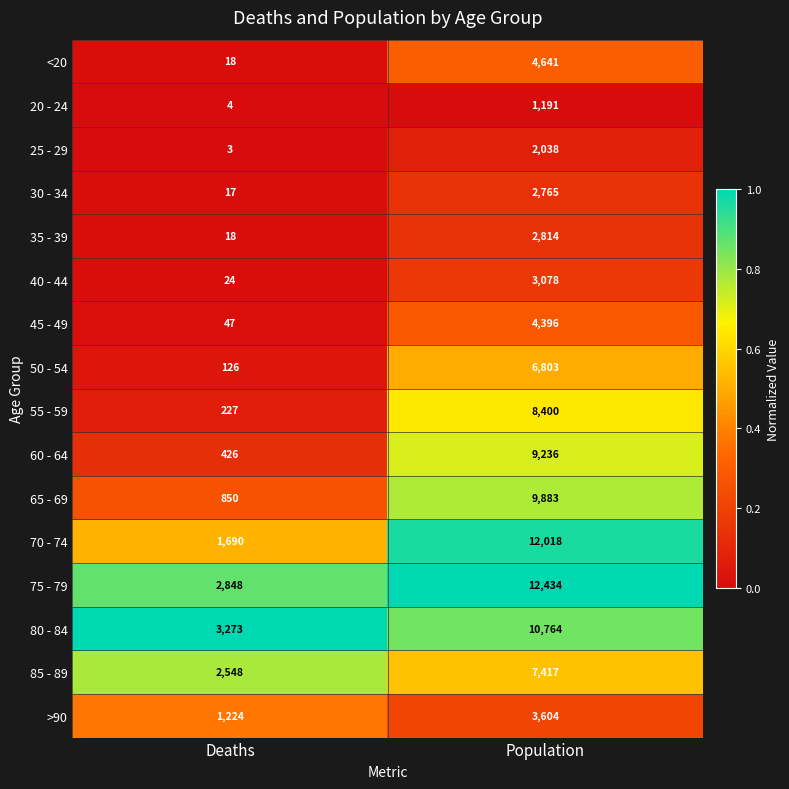

At which category does the chart reach its peak across all series?

Population